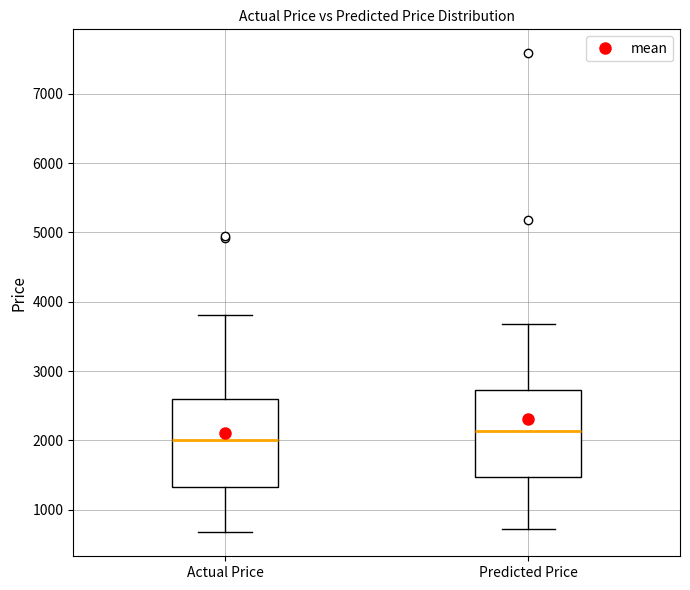

Reading left to right, read every box against the y-axis: the position of its median line, the range the box covers, and the ends of its whiskers. The values are not printed on the chart, so give them approximately, as read against the axis.

Actual Price: median 2000, box 1300 to 2600, whiskers 700 to 3800
Predicted Price: median 2100, box 1500 to 2700, whiskers 700 to 3700